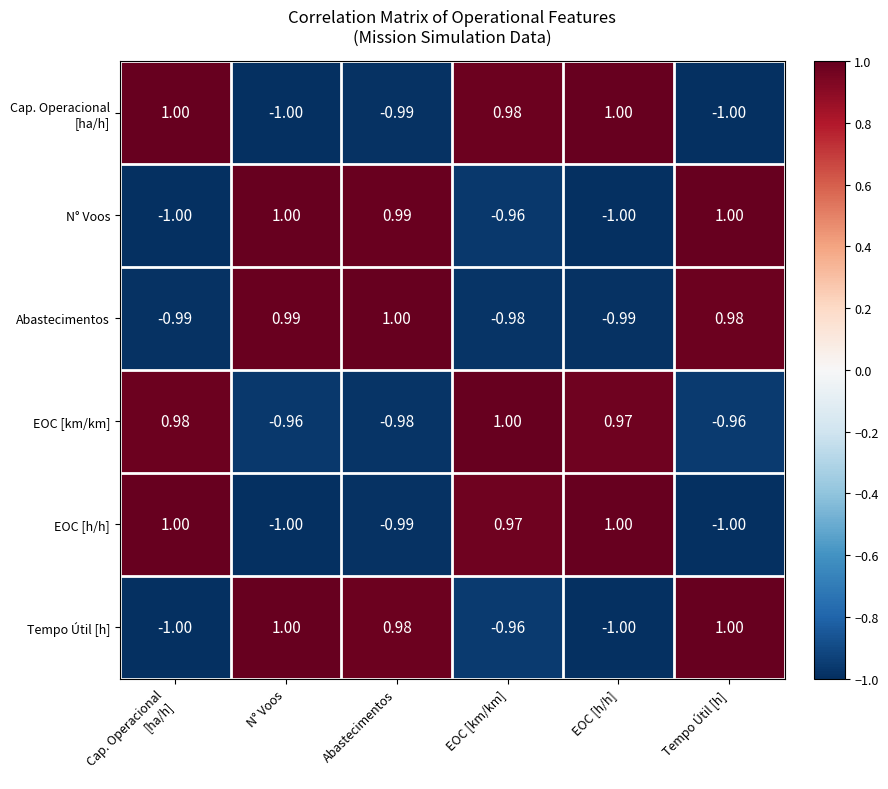

Which series has the largest total across all categories?

EOC [km/km]